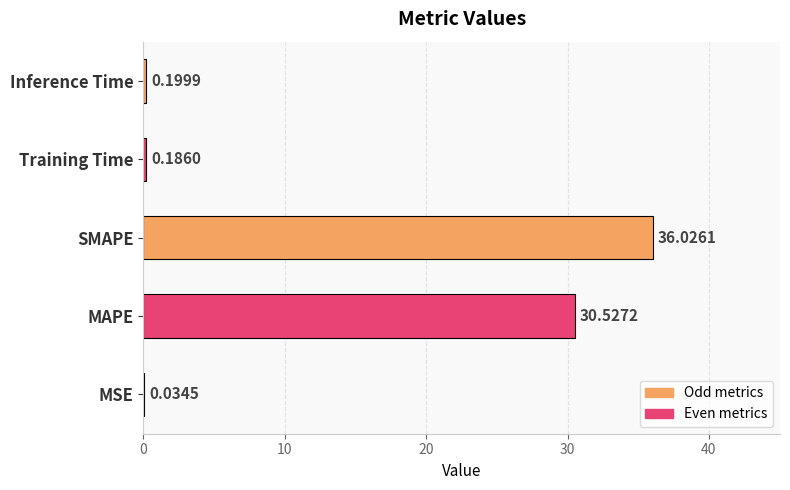

Are the bars horizontal?

Yes